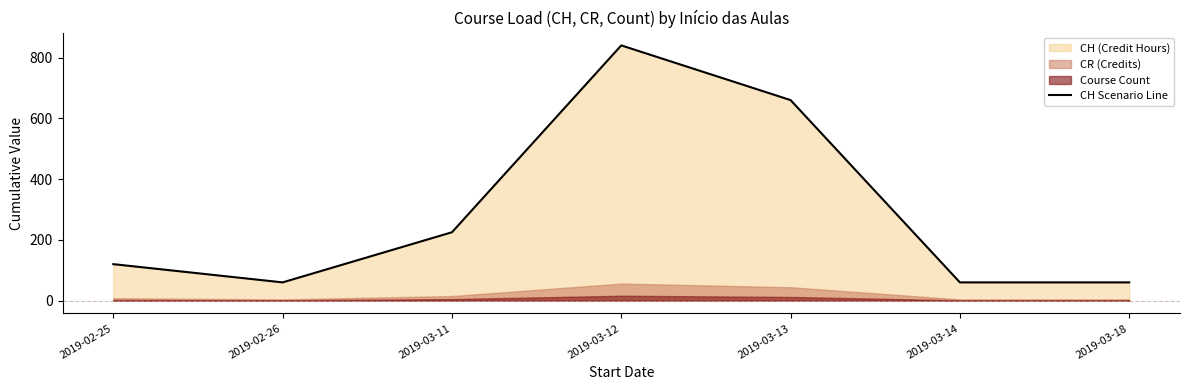

What is the label of the 7th point from the left?

2019-03-18